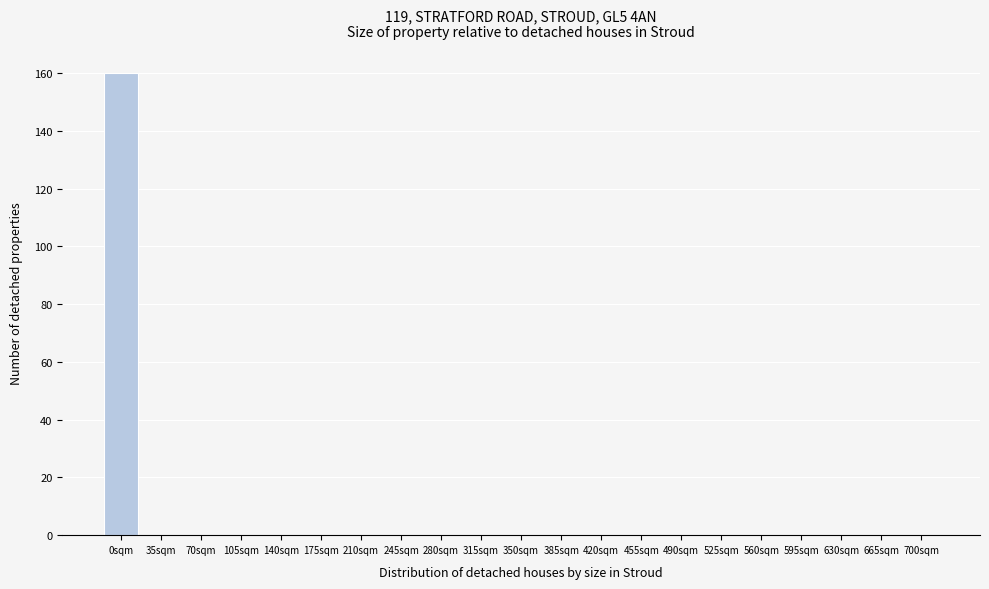

Reading right to left, what are all the values shown in this chart?

700sqm=0	665sqm=0	630sqm=0	595sqm=0	560sqm=0	525sqm=0	490sqm=0	455sqm=0	420sqm=0	385sqm=0	350sqm=0	315sqm=0	280sqm=0	245sqm=0	210sqm=0	175sqm=0	140sqm=0	105sqm=0	70sqm=0	35sqm=0	0sqm=160